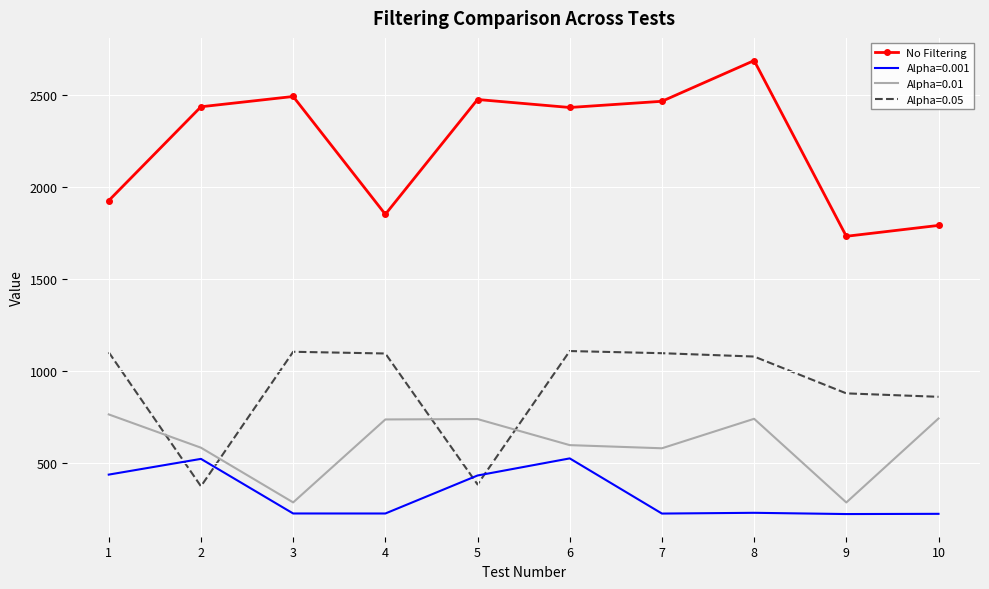

List the series in order of their peak value, lowest first.

Alpha=0.001, Alpha=0.01, Alpha=0.05, No Filtering